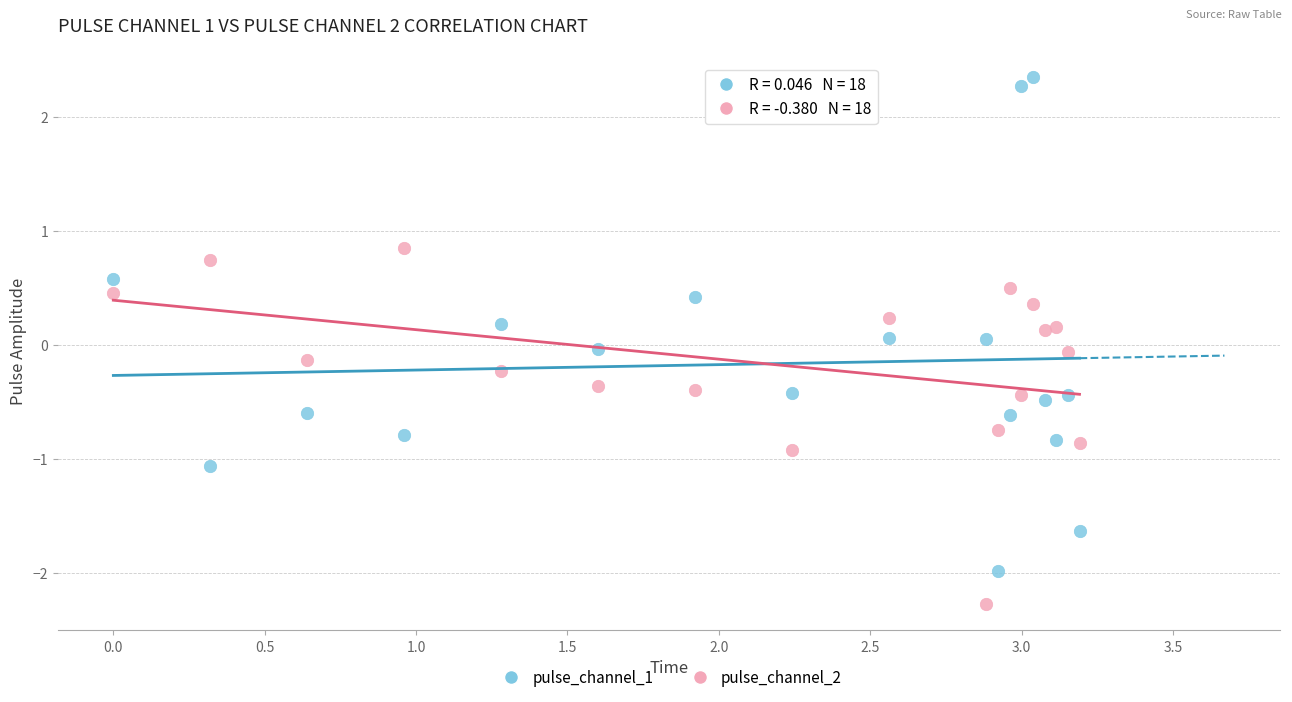

What are all the series names shown in the legend?

pulse_channel_1, pulse_channel_2